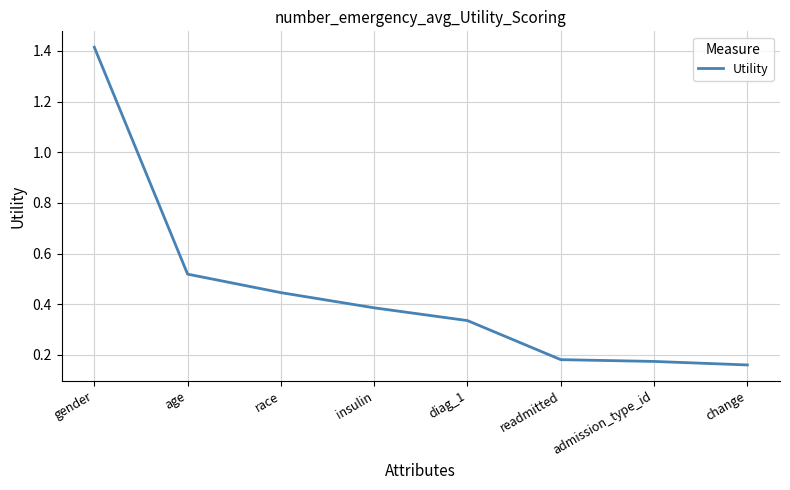

At which category does the chart reach its peak across all series?

gender